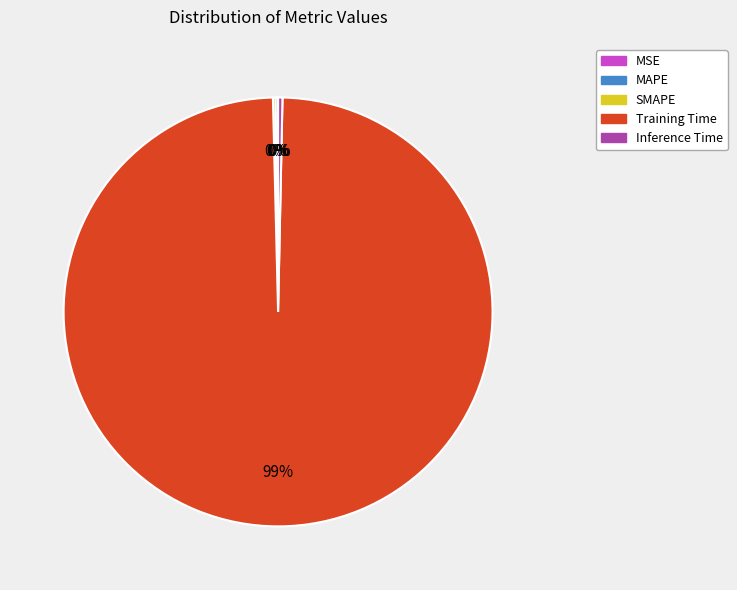

Which slice represents more than half of the pie?

Training Time